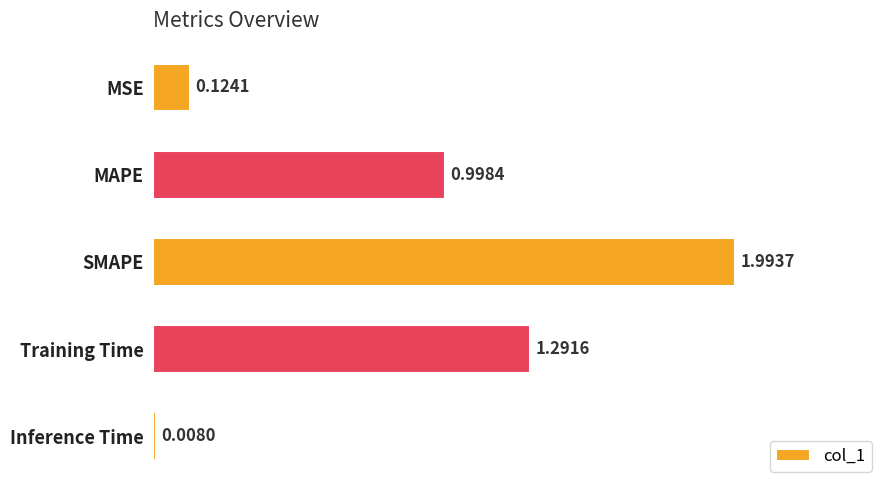

What is the difference between the maximum and minimum values?

2.0